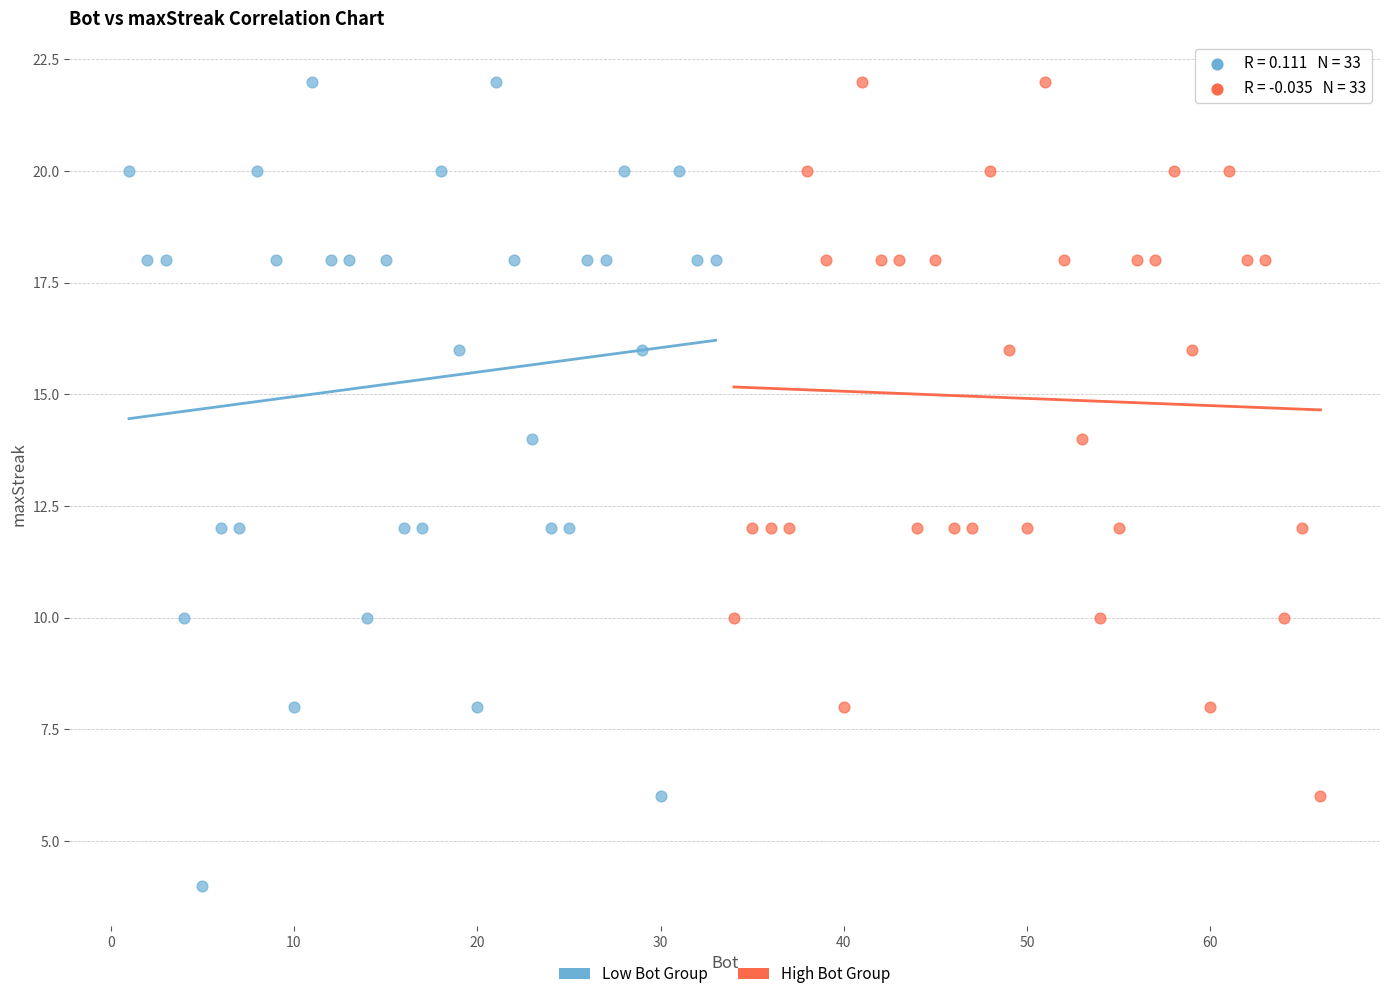

What are all the series names shown in the legend?

Low Bot Group, High Bot Group